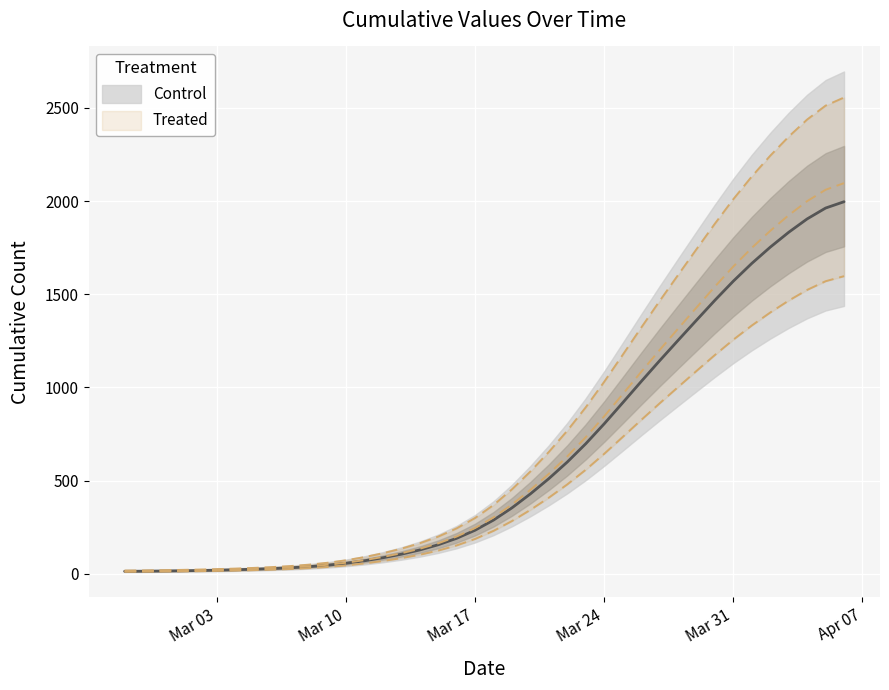

What is the average value?

621.6